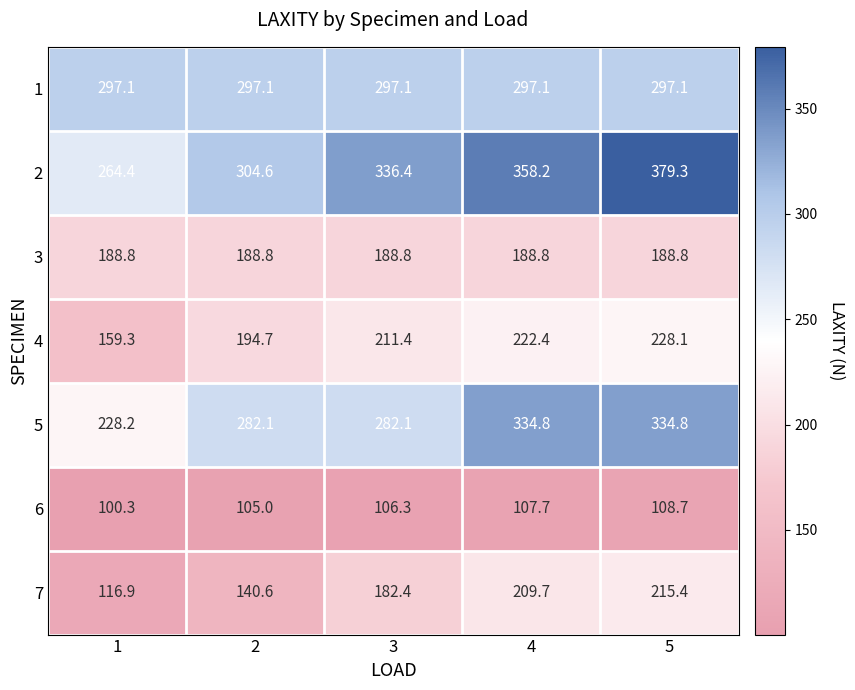

What is the approximate value of 4 at 1?

159.3